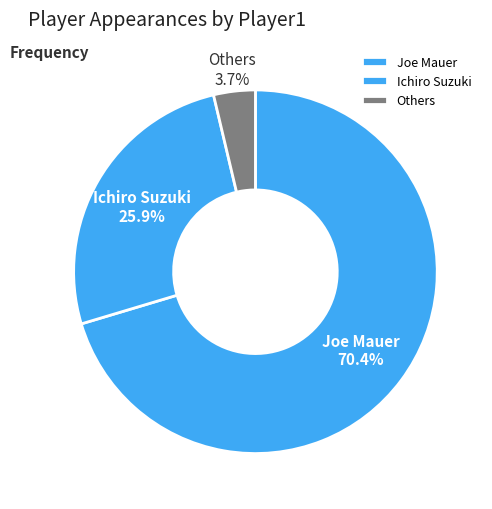

Which has a higher value, Ichiro Suzuki or Others?

Ichiro Suzuki